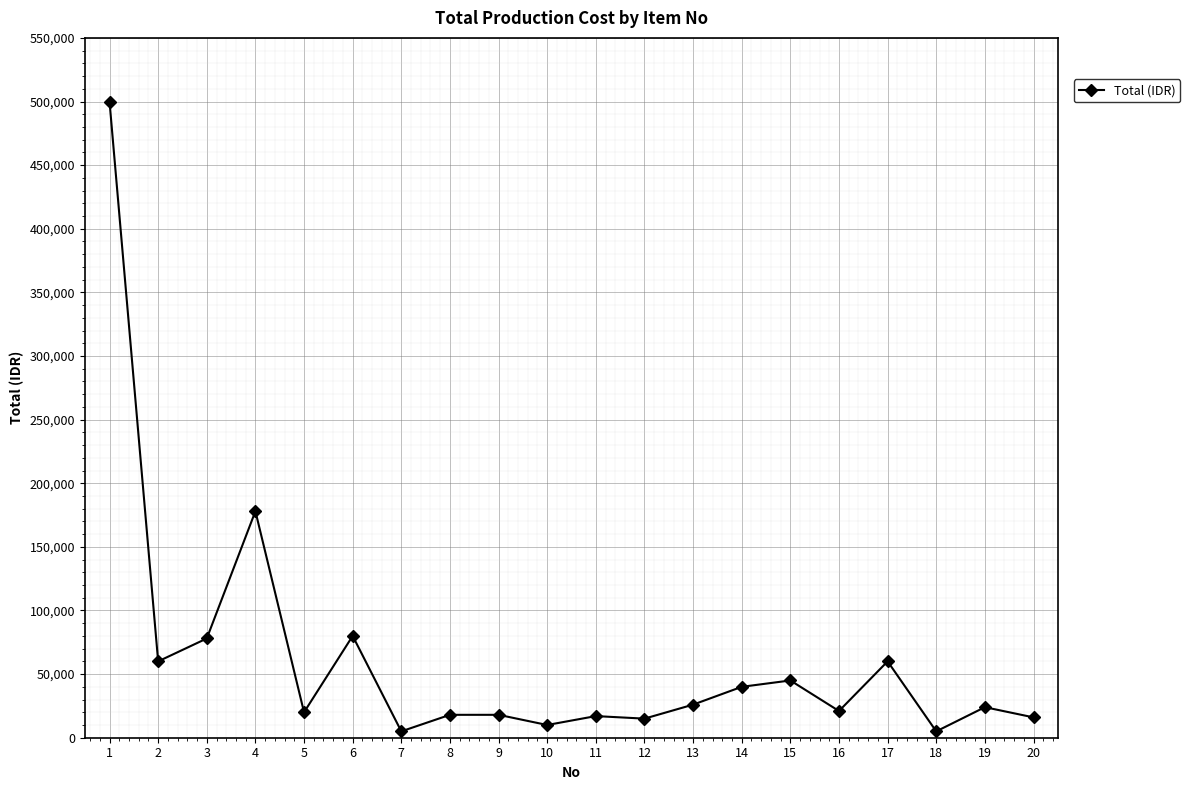

What is the value of the 20th point from the left?

16000